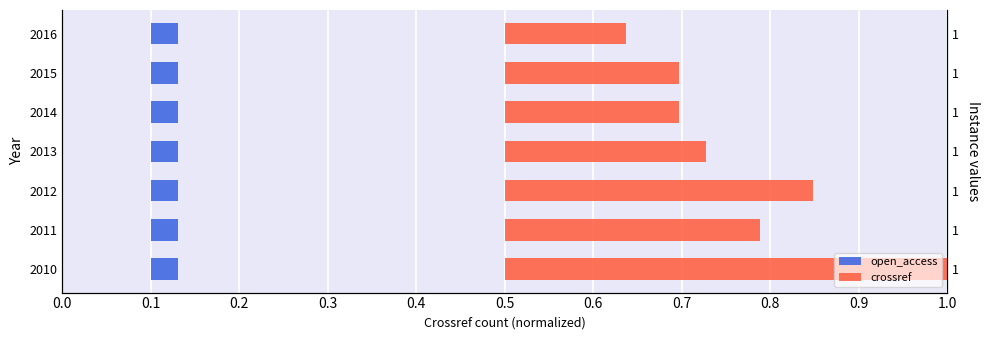

Between 0.5 and 0.6, which series saw the biggest shift?

crossref